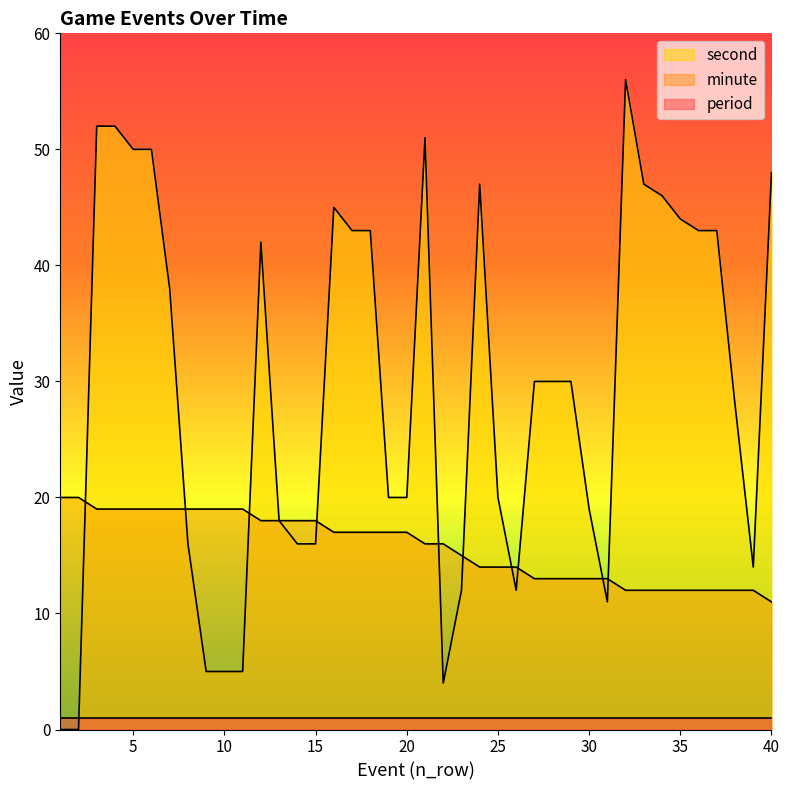

What is the difference between the second highest and minimum values in the minute series?

9